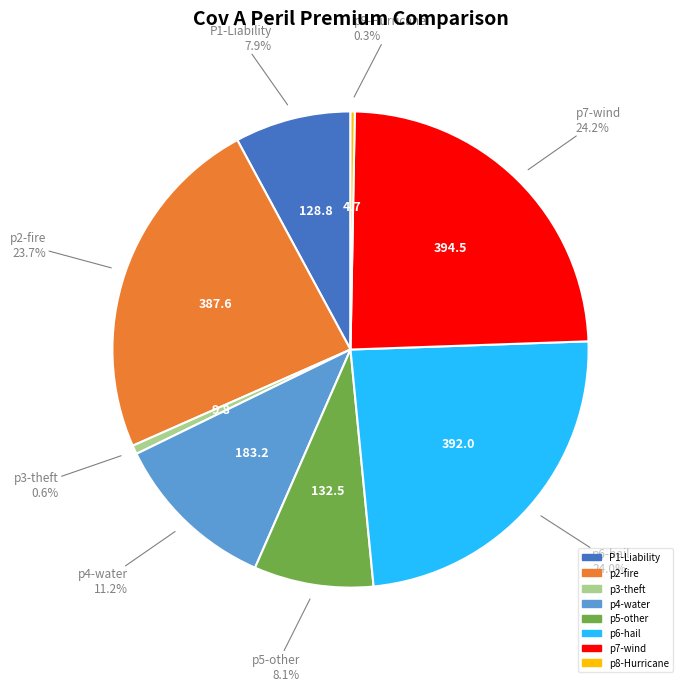

Does p8-Hurricane represent more than half of the total?

No